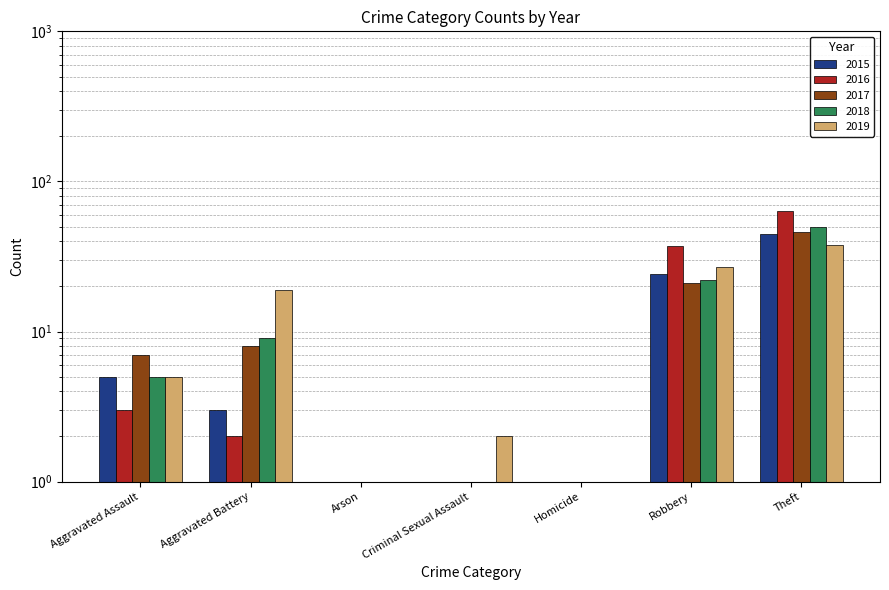

What position from the right is Aggravated Battery?

6